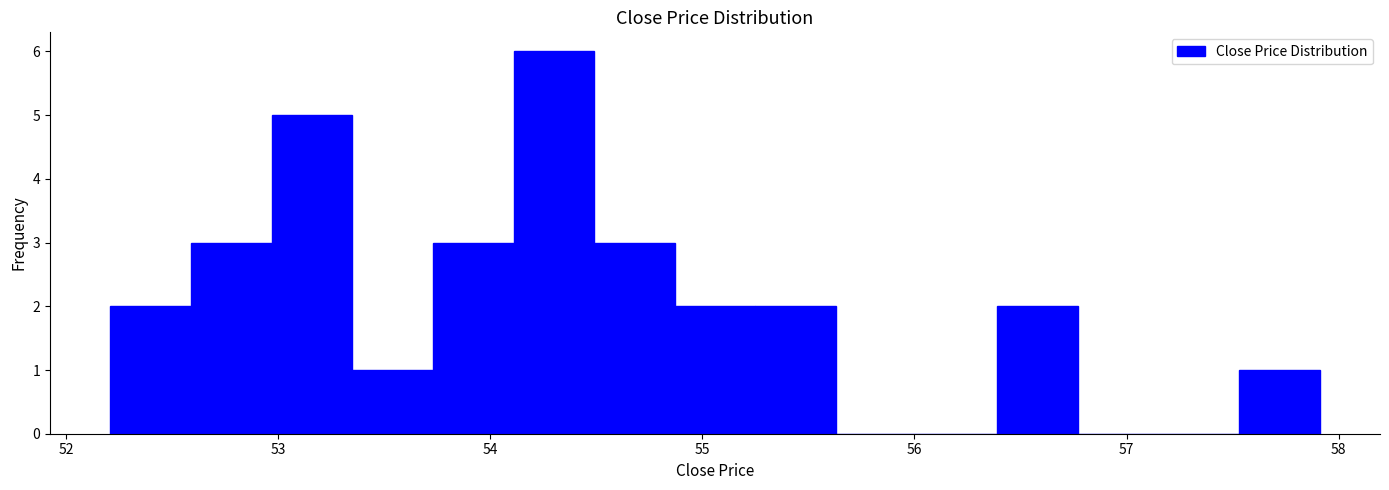

Around what value on the x-axis is the tallest bar? Give the approximate position of its centre, as read against the axis.

54.3